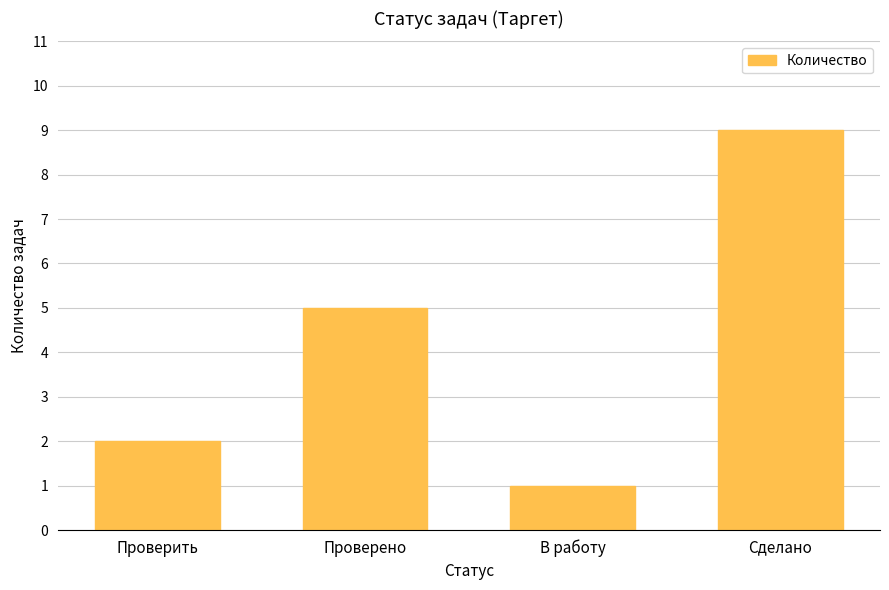

Rank the categories by value from highest to lowest.

Сделано, Проверено, Проверить, В работу